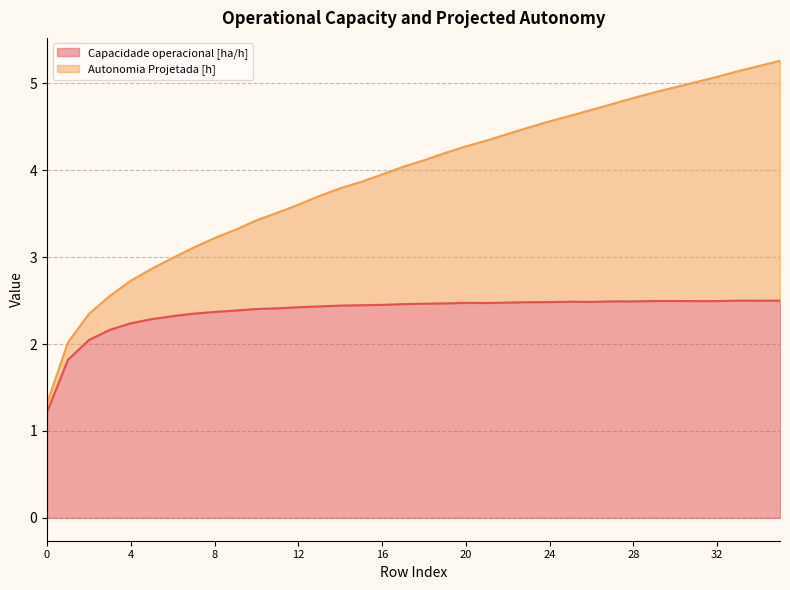

Reading right to left, transcribe all the data shown in this chart.

Capacidade operacional [ha/h]: 2.5	2.5	2.5	2.5	2.5	2.5	2.5	2.5	2.5	2.5	2.5	2.5	2.5	2.5	2.5	2.5	2.5	2.5	2.5	2.5	2.4	2.4	2.4	2.4	2.4	2.4	2.4	2.4	2.3	2.3	2.3	2.2	2.2	2.0	1.8	1.2
Autonomia Projetada [h]: 5.3	5.2	5.1	5.1	5.0	5.0	4.9	4.8	4.8	4.7	4.6	4.6	4.5	4.4	4.3	4.3	4.2	4.1	4.0	4.0	3.9	3.8	3.7	3.6	3.5	3.4	3.3	3.2	3.1	3.0	2.9	2.7	2.6	2.3	2.0	1.3